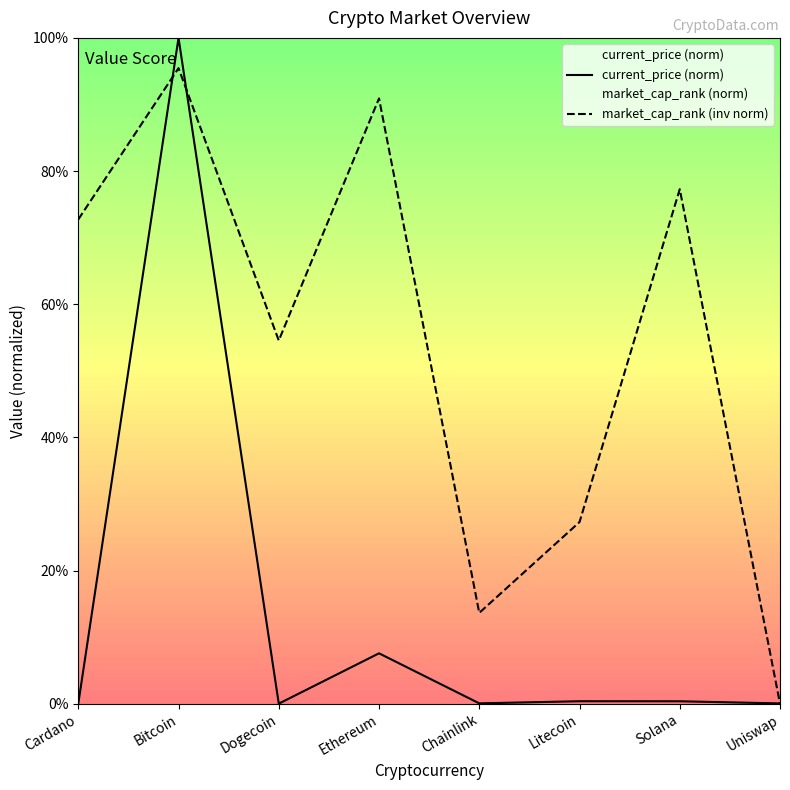

Does the chart display data point markers on the line(s)?

No